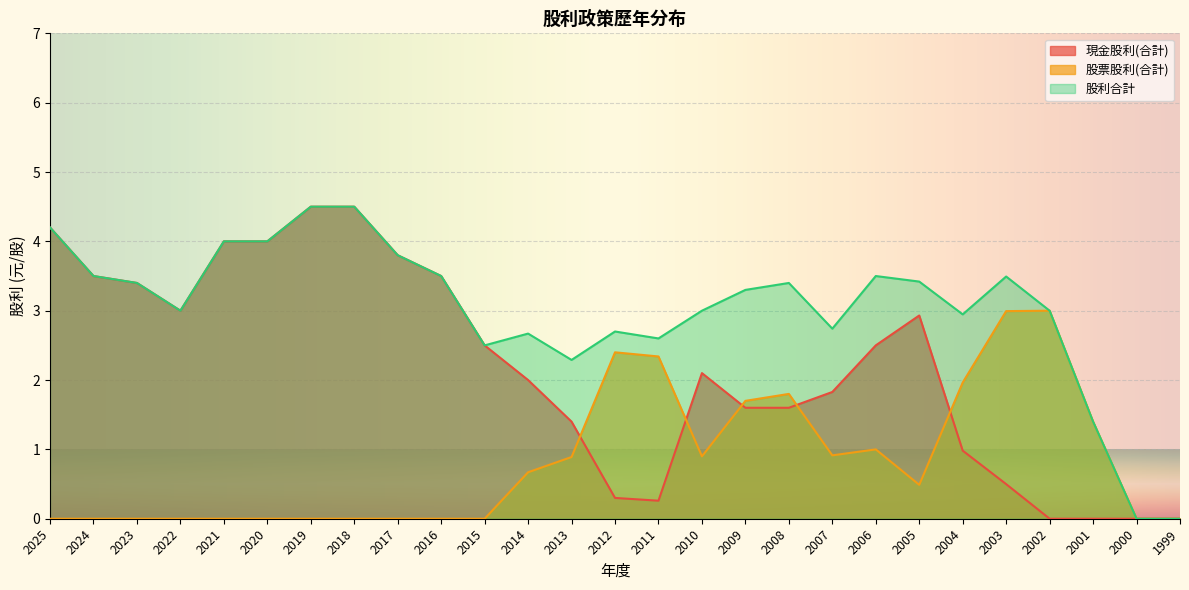

How many values in the 現金股利(合計) series are below 2?

12